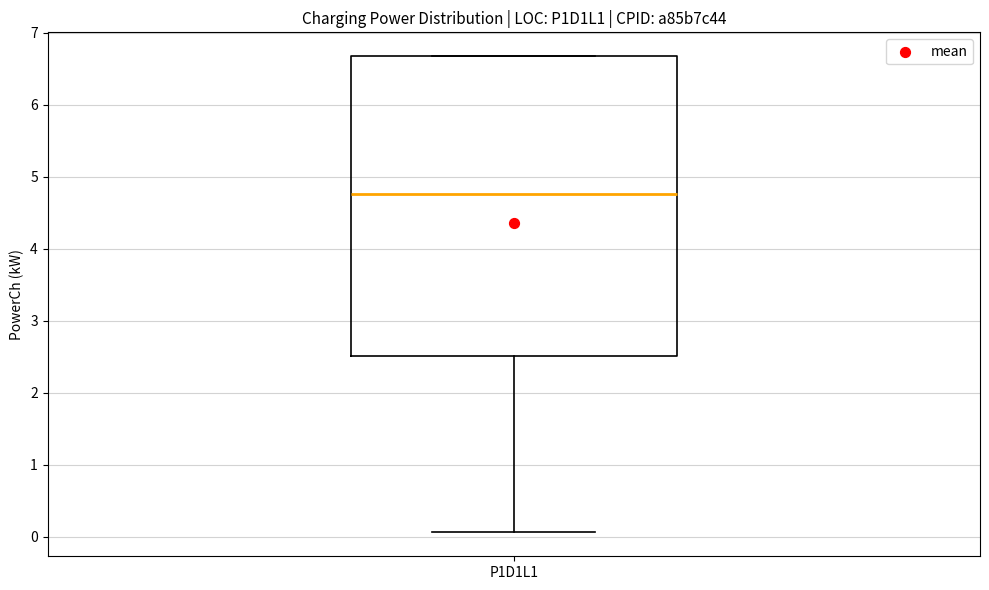

Read this box plot against the y-axis: the position of the median line, the range covered by the box, and the ends of both whiskers. The values are not printed on the chart, so give them approximately, as read against the axis.

median 4.8, box 2.5 to 6.7, whiskers 0.1 to 6.7